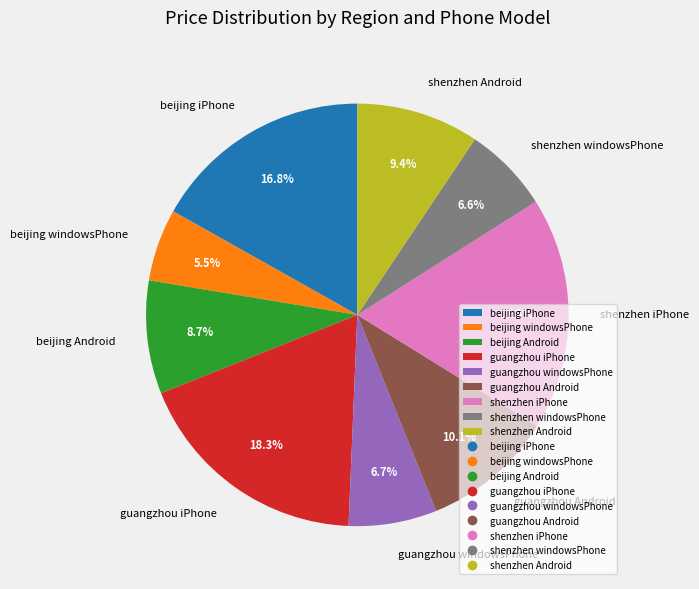

How many segments does this pie chart have?

9